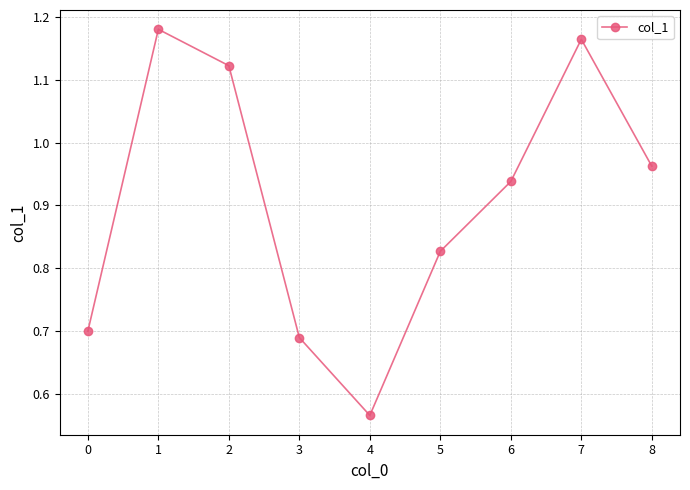

How many series are shown in this chart?

1